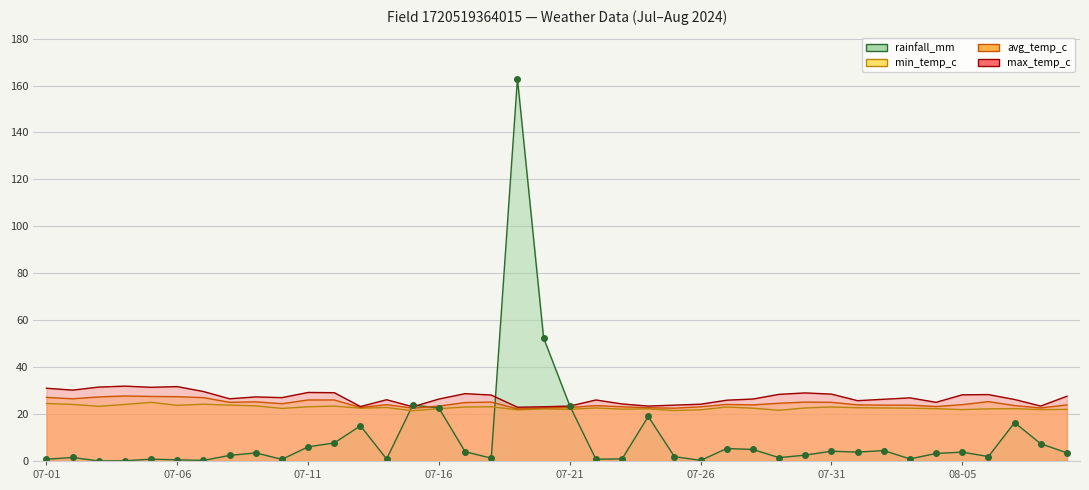

Which has a higher value, 2024-07-12 or 2024-07-10?

2024-07-12